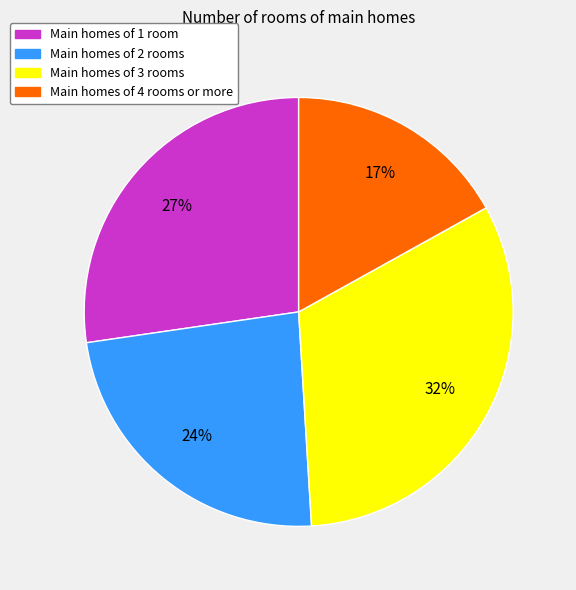

Count the number of slices in the pie.

4